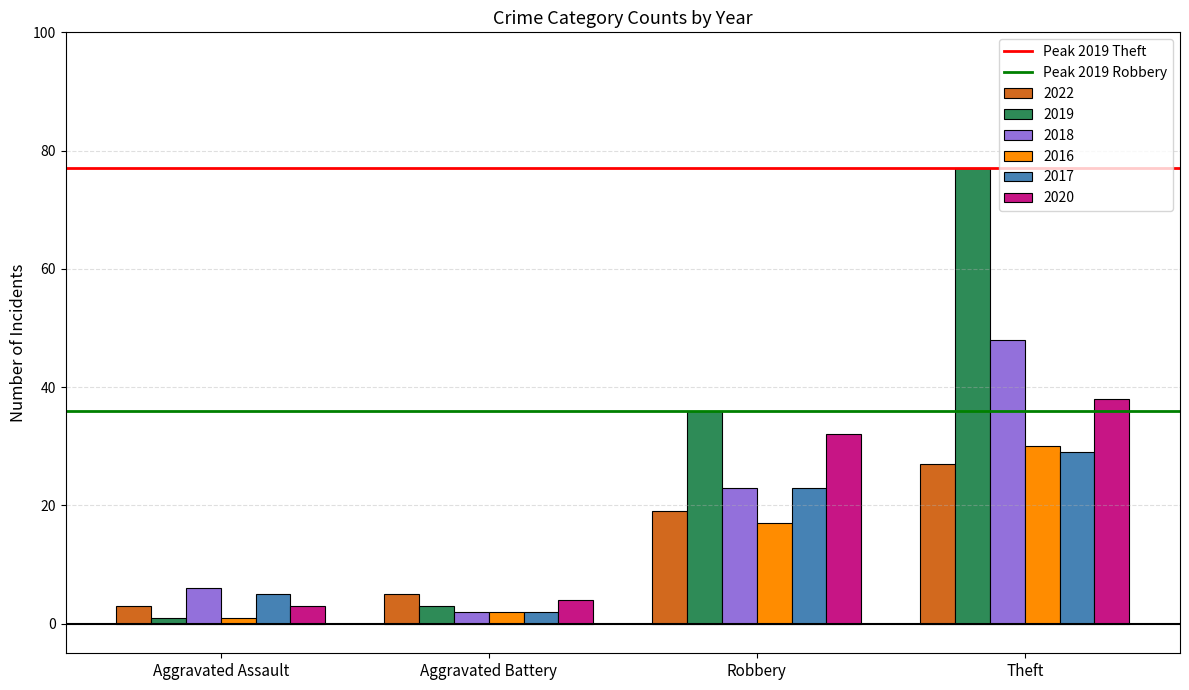

What is the approximate value of 2019 at Robbery?

36